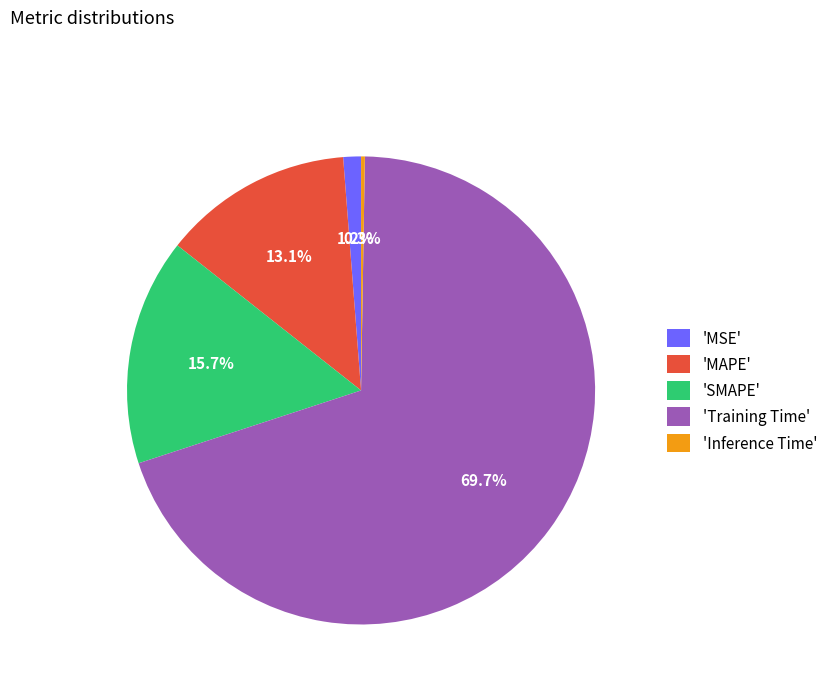

Which slice represents more than half of the pie?

'Training Time'